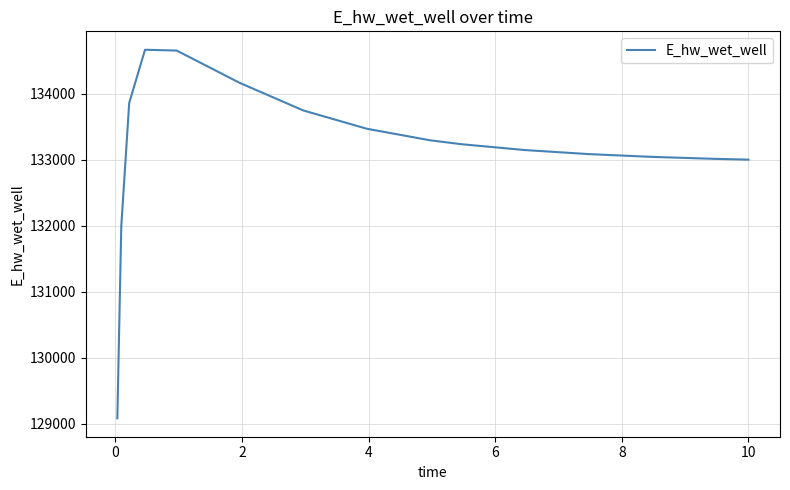

What is the smallest value displayed?

129084.5